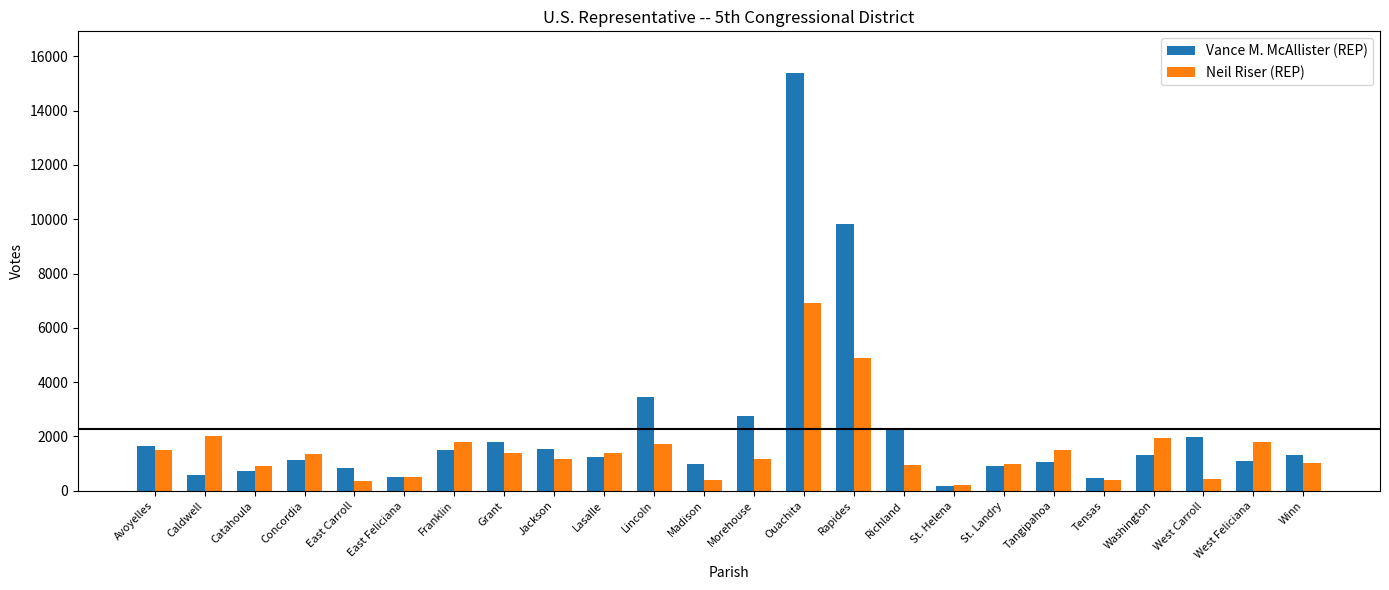

How many distinct data groups are displayed?

2